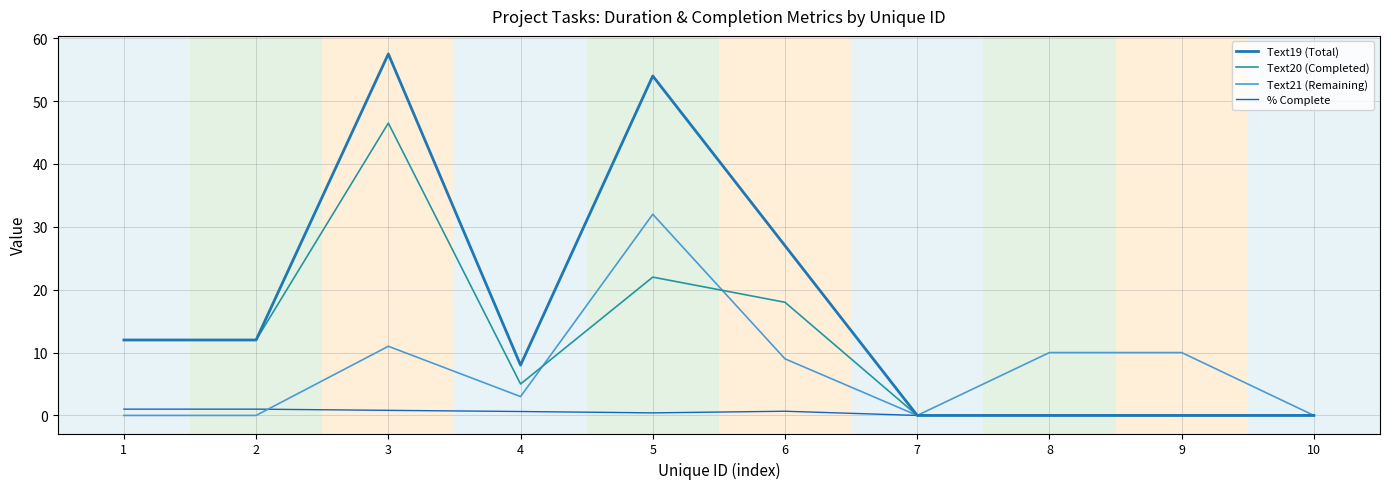

Reading left to right, list all the values displayed in this chart.

Text19 (Total): 12.0	12.0	57.5	8.0	54.0	27.0	0.0	0.0	0.0	0.0
Text20 (Completed): 12.0	12.0	46.5	5.0	22.0	18.0	0.0	0.0	0.0	0.0
Text21 (Remaining): 0.0	0.0	11.0	3.0	32.0	9.0	0.0	10.0	10.0	0.0
% Complete: 1.0	1.0	0.8	0.6	0.4	0.7	0.0	0.0	0.0	0.0